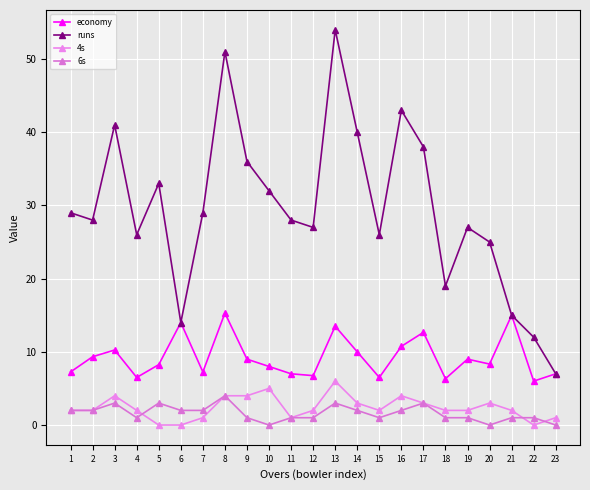

Where is 6s nearest to the value 2?

1